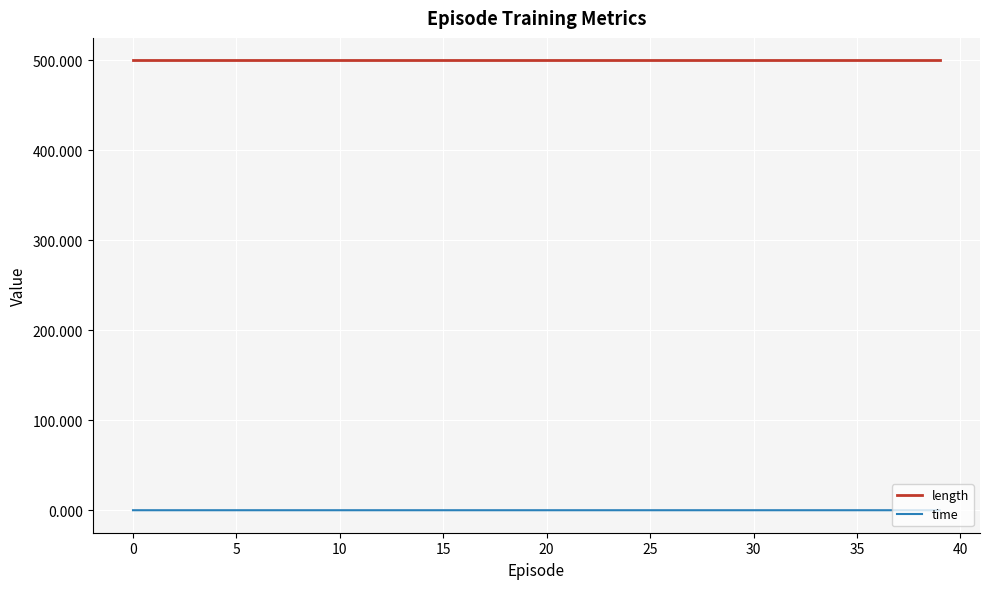

True or false: length and time intersect in this chart.

False